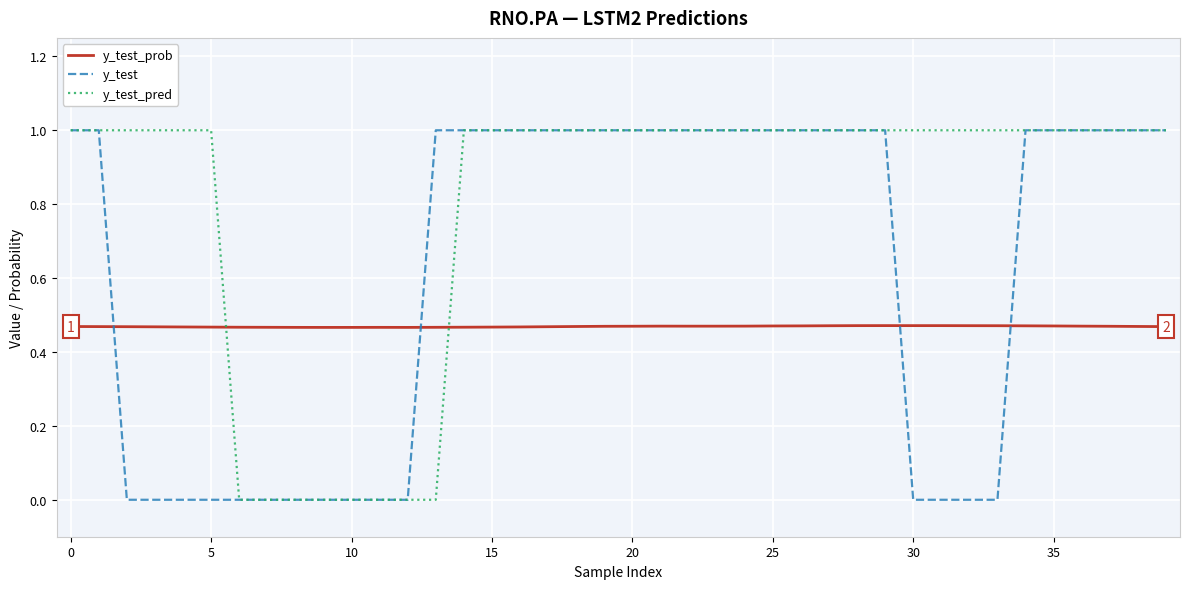

What is the highest value of the y_test series?

1.0